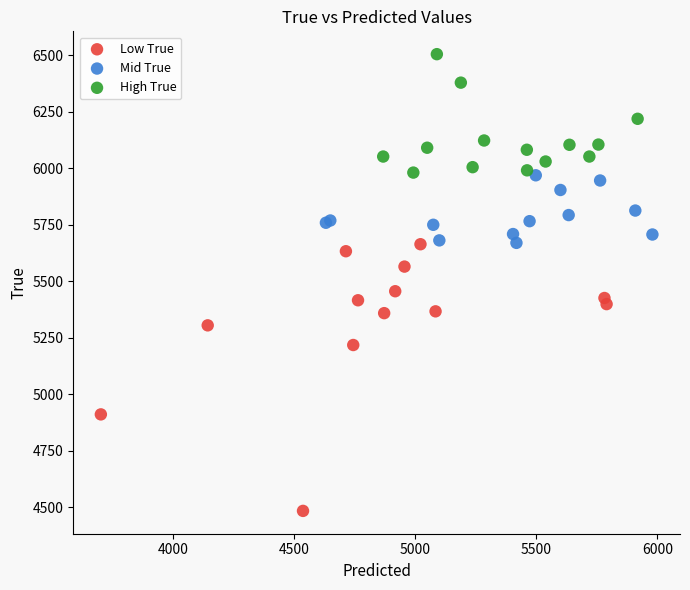

Which series has the widest spread of Y values?

Low True